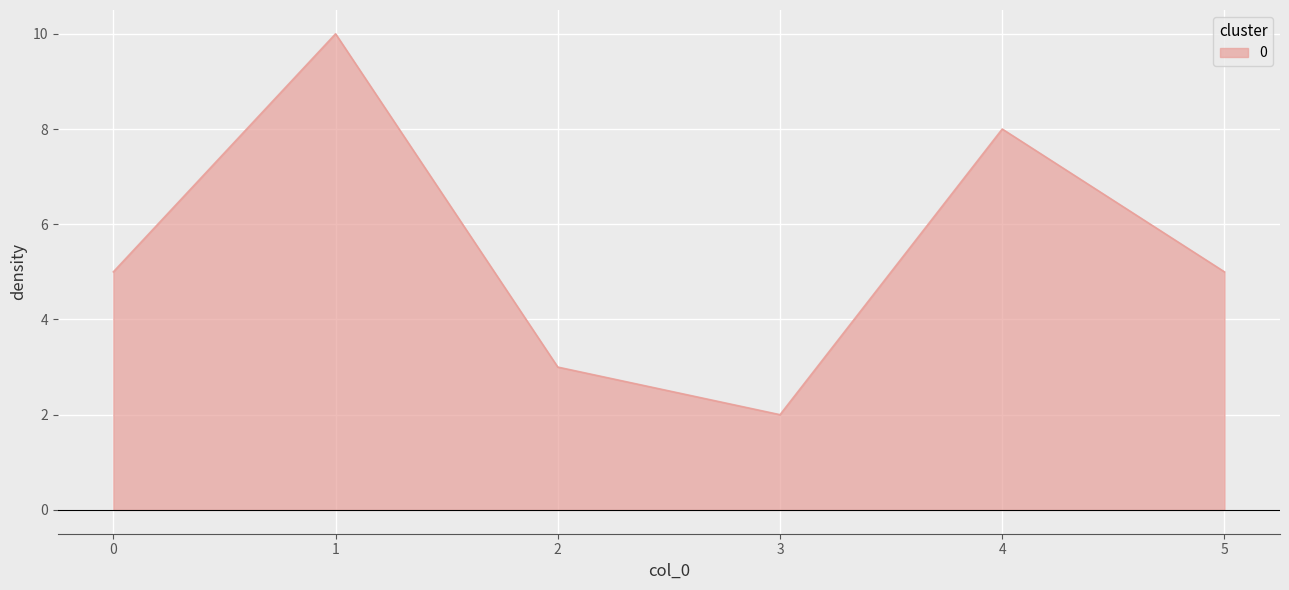

What is the difference between the second highest and minimum values?

6